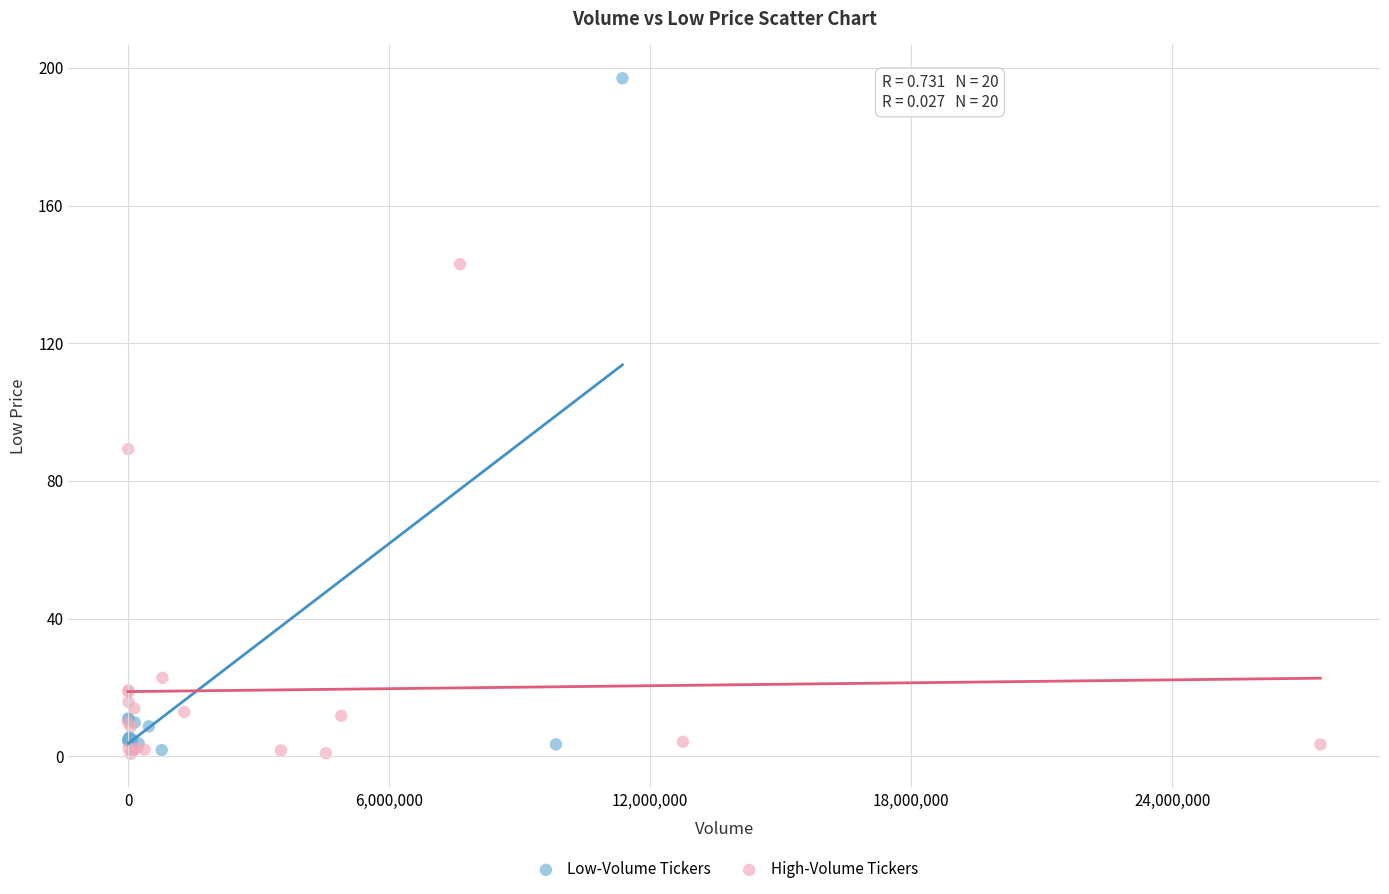

What are all the series names shown in the legend?

Low-Volume Tickers, High-Volume Tickers